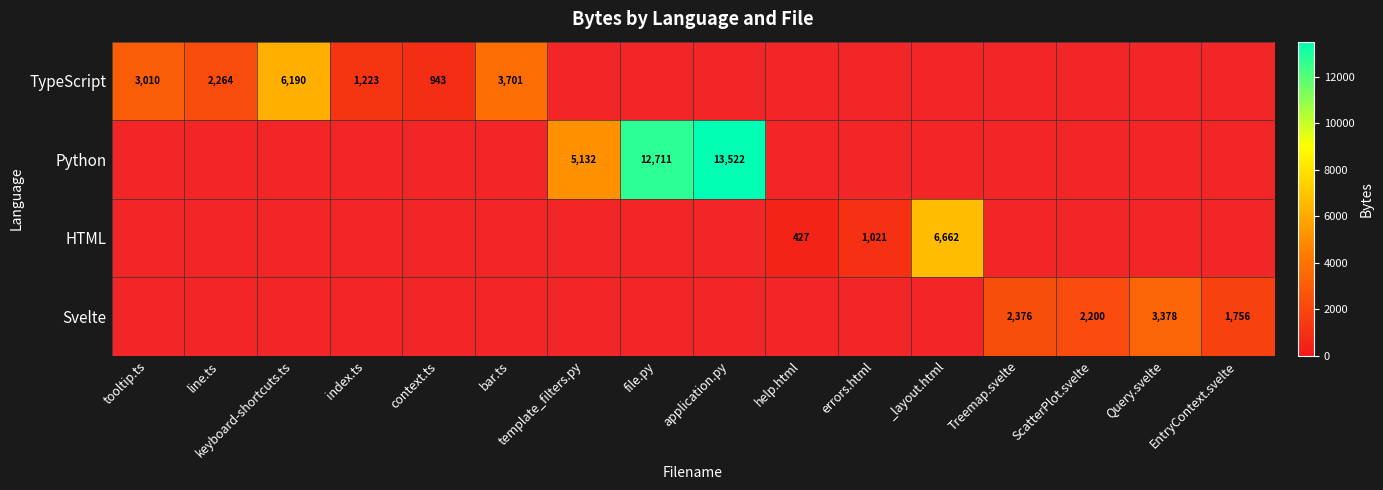

How many categories are shown in the chart?

16